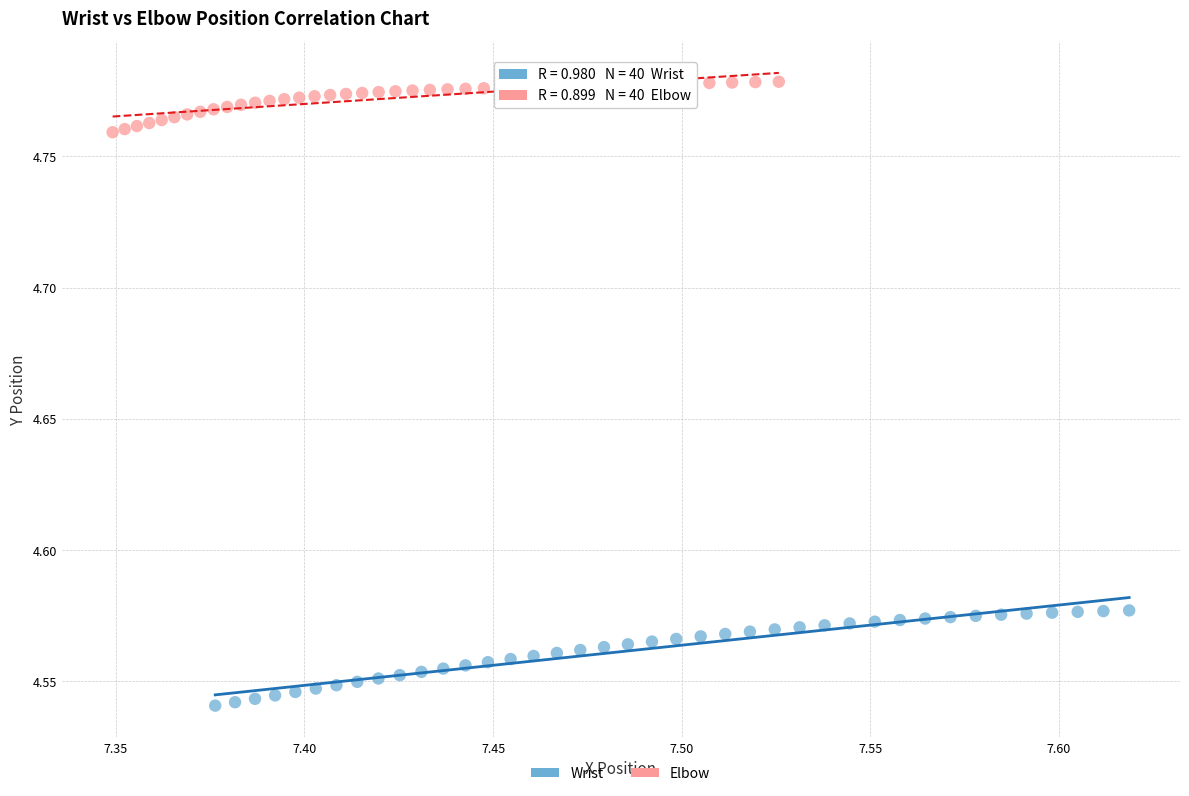

Which series contains the highest Y value?

Elbow